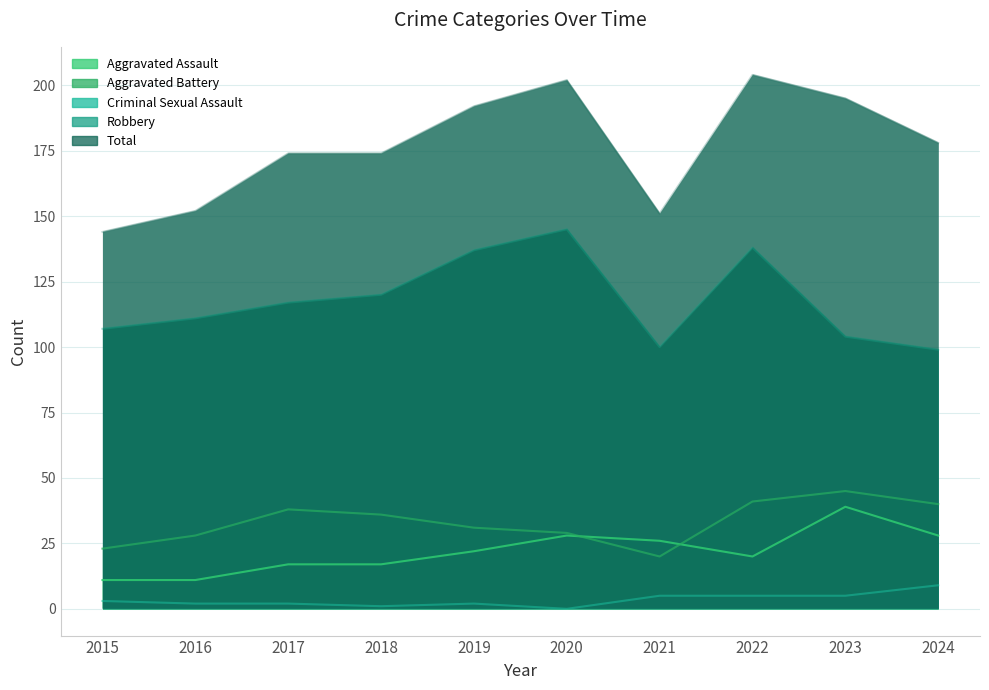

Where is the first local maximum for Aggravated Assault?

2020